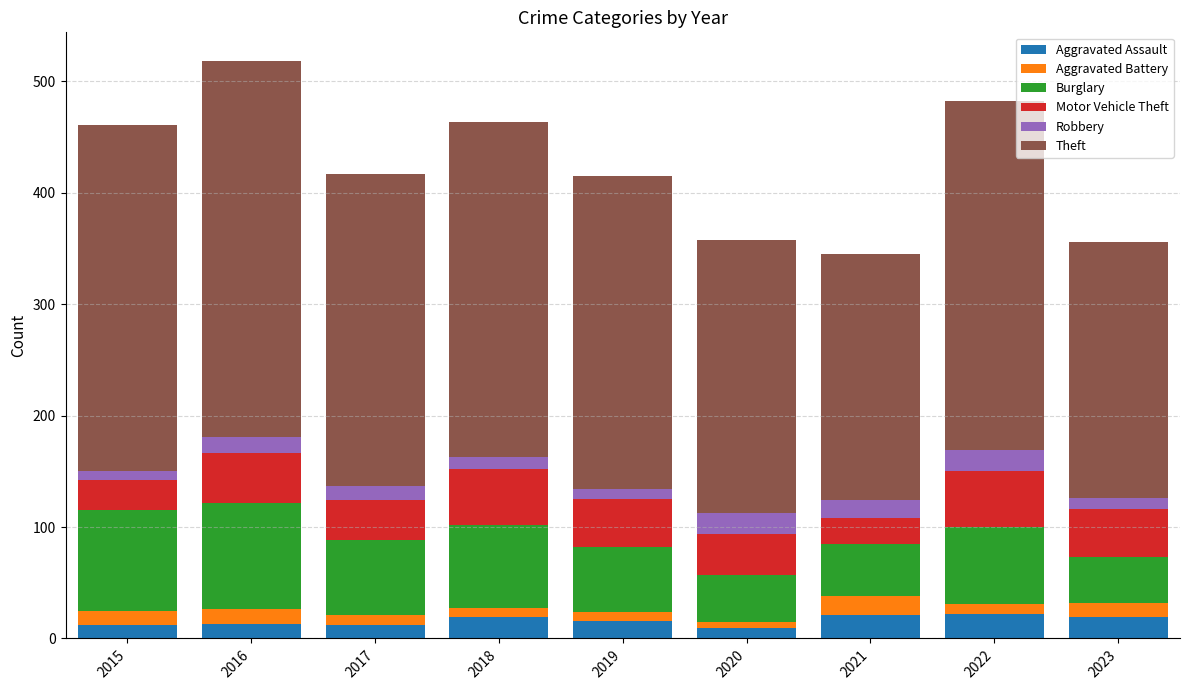

What is the difference between the second highest and minimum values in the Aggravated Assault series?

12